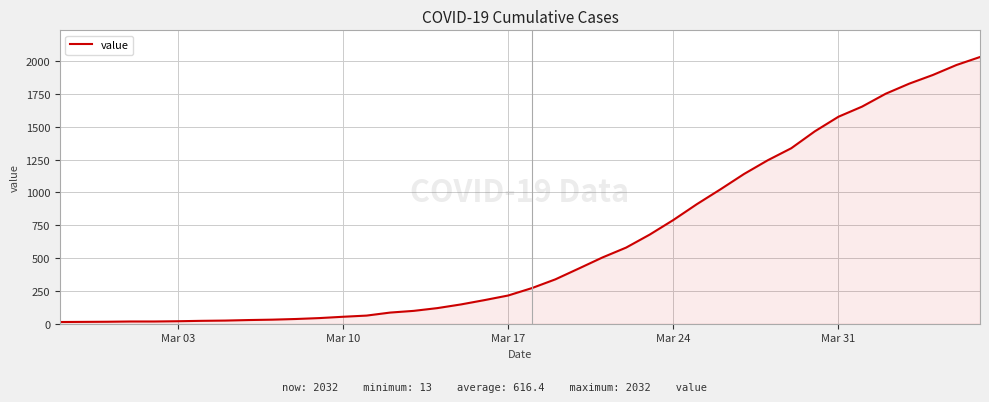

What is the minimum value shown in the chart?

13